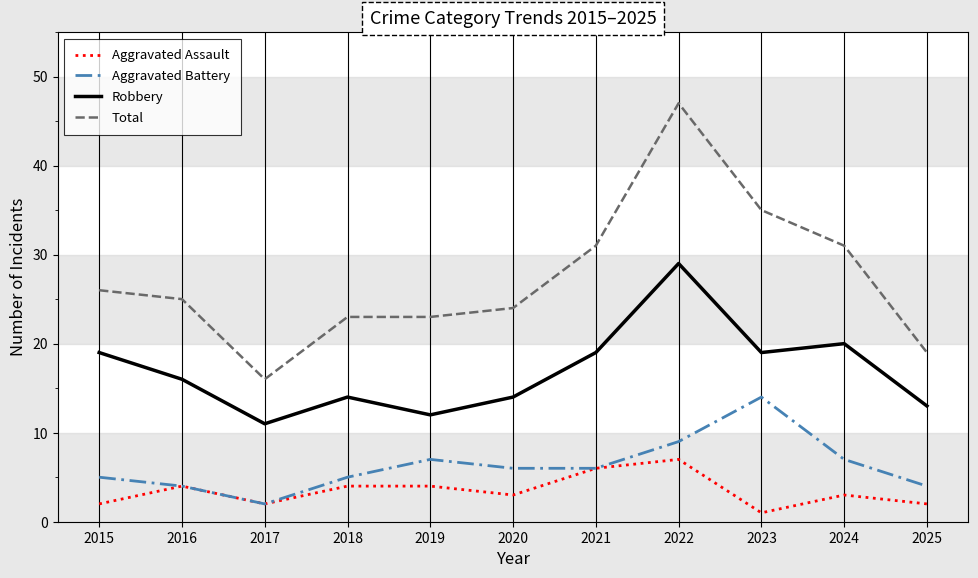

In Aggravated Assault, how many points are lower than both neighbors (excluding endpoints)?

3